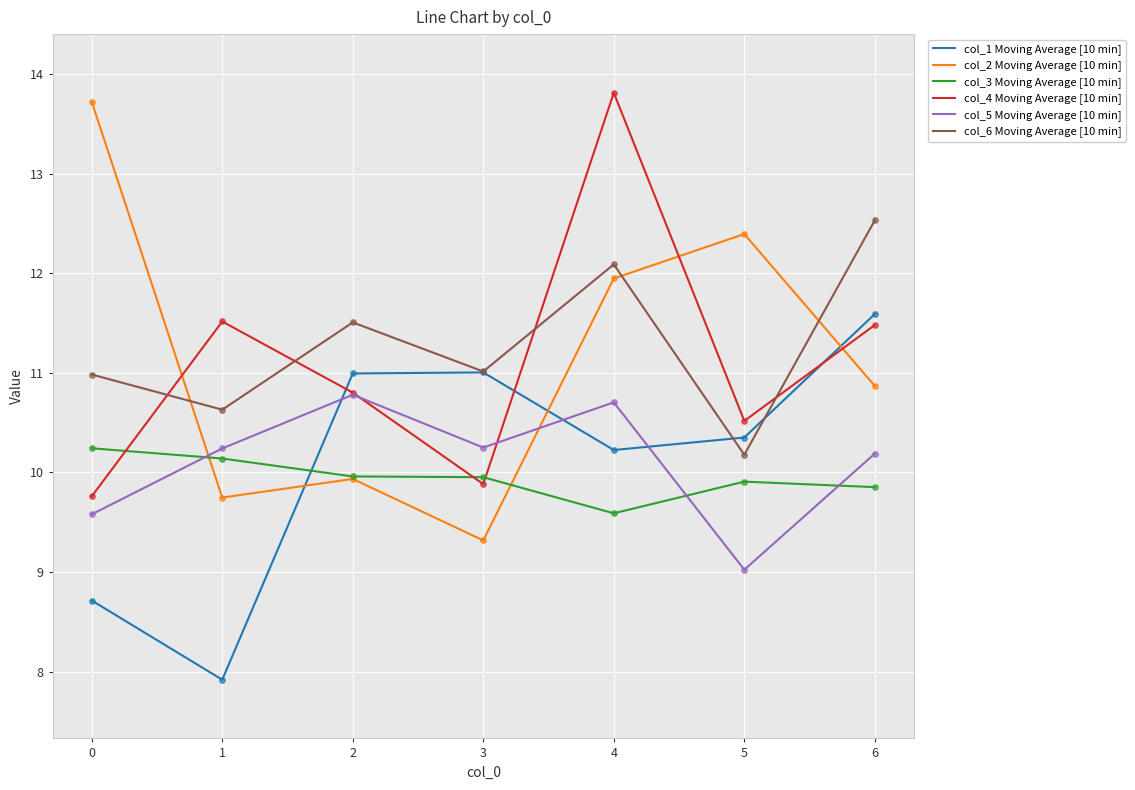

Which series has the largest total across all categories?

col_6 Moving Average [10 min]